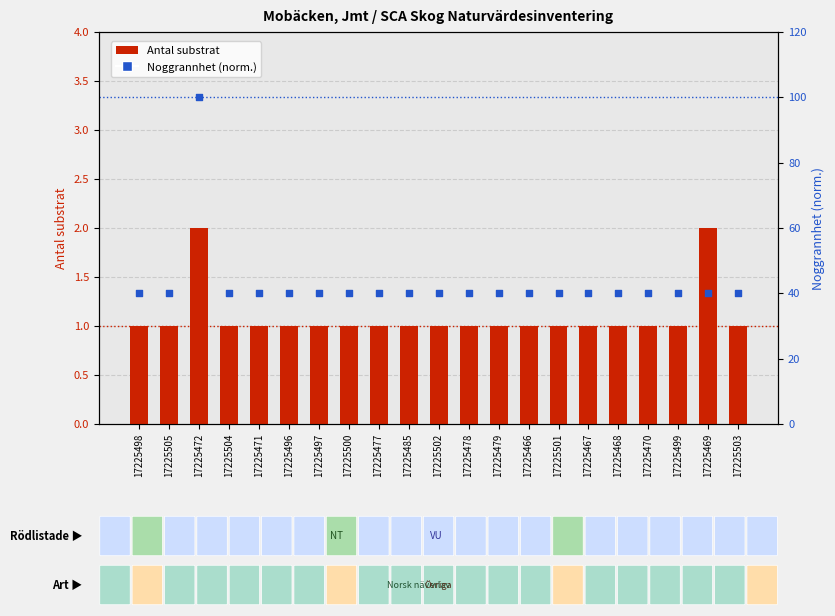

What is the total value across all series at 17225472?

102